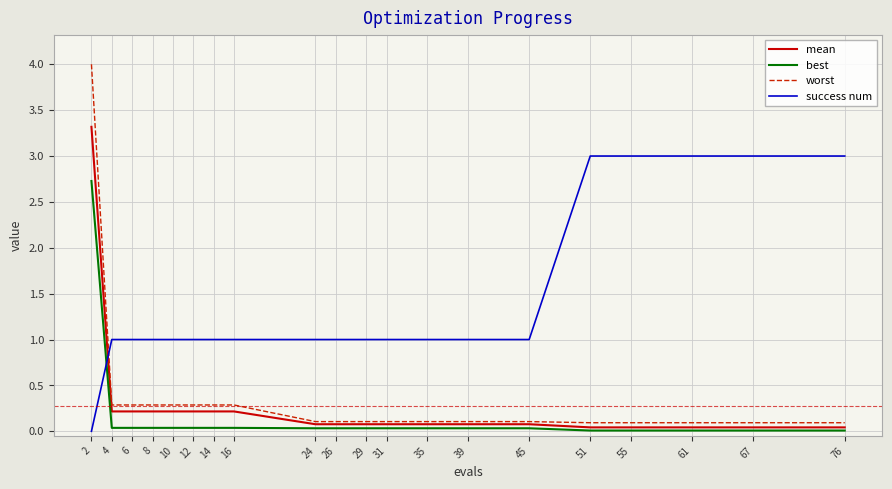

How many times do success num and best cross each other?

1